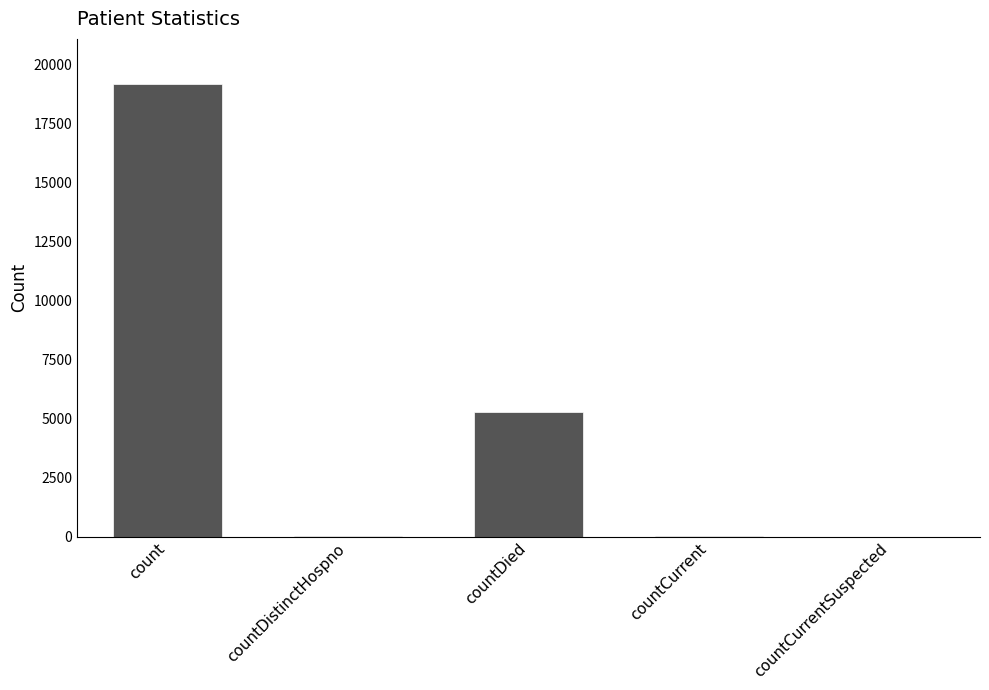

Which has a higher value, countCurrentSuspected or count?

count